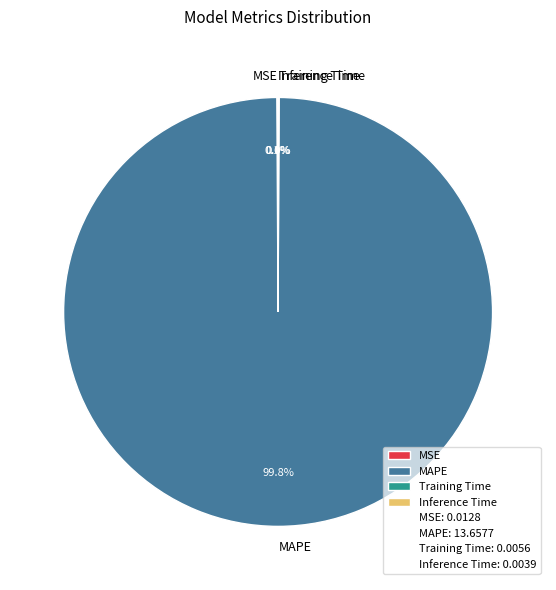

Which slice represents more than half of the pie?

MAPE